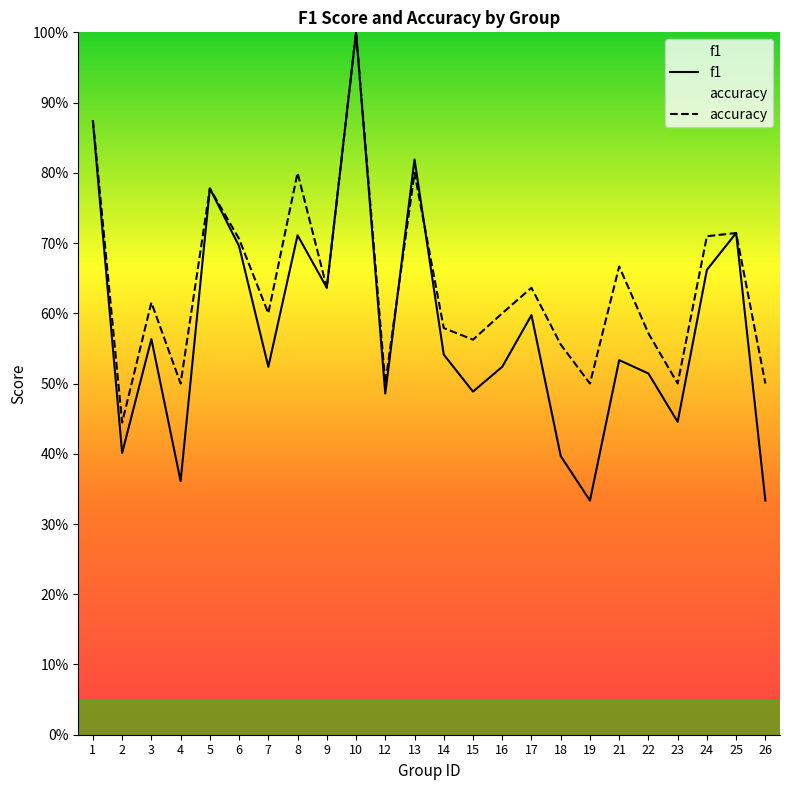

List the series in order of their peak value, lowest first.

f1, accuracy